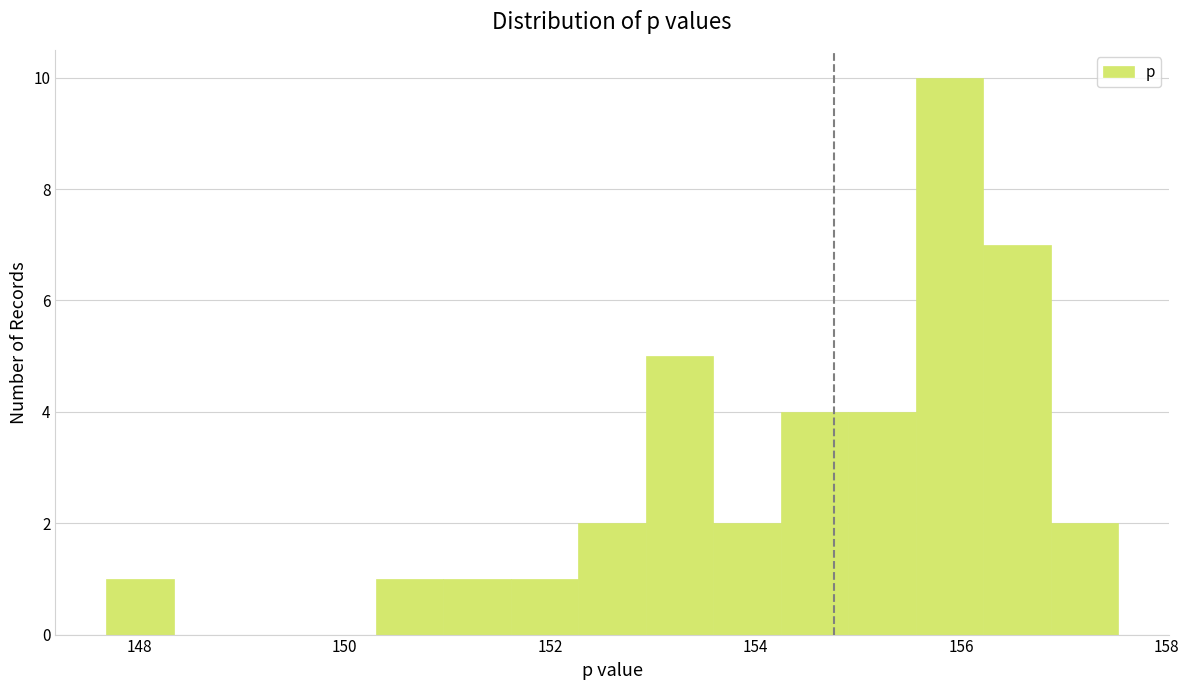

Around what value on the x-axis is the tallest bar? Give the approximate position of its centre, as read against the axis.

155.8